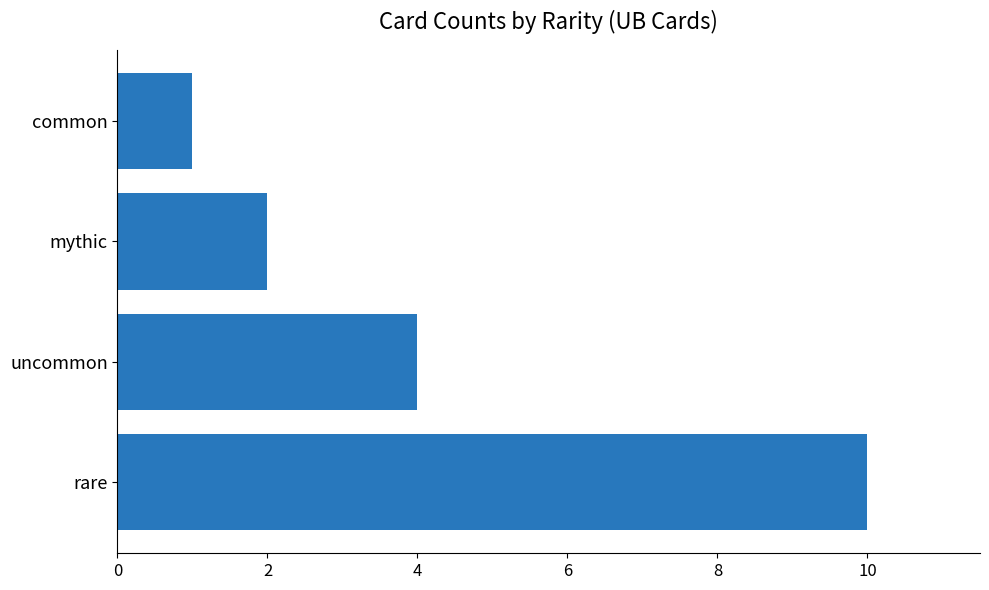

What is the difference between the maximum and minimum values?

9